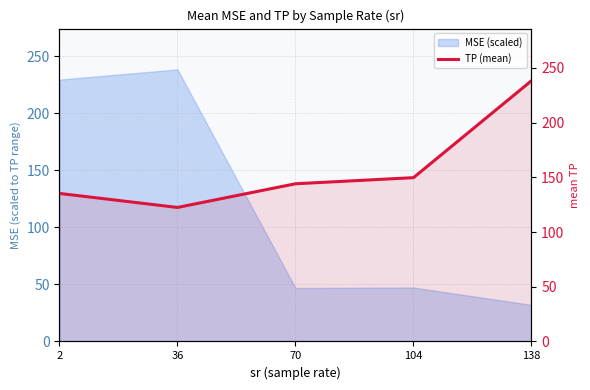

How many lines are shown in the chart?

1